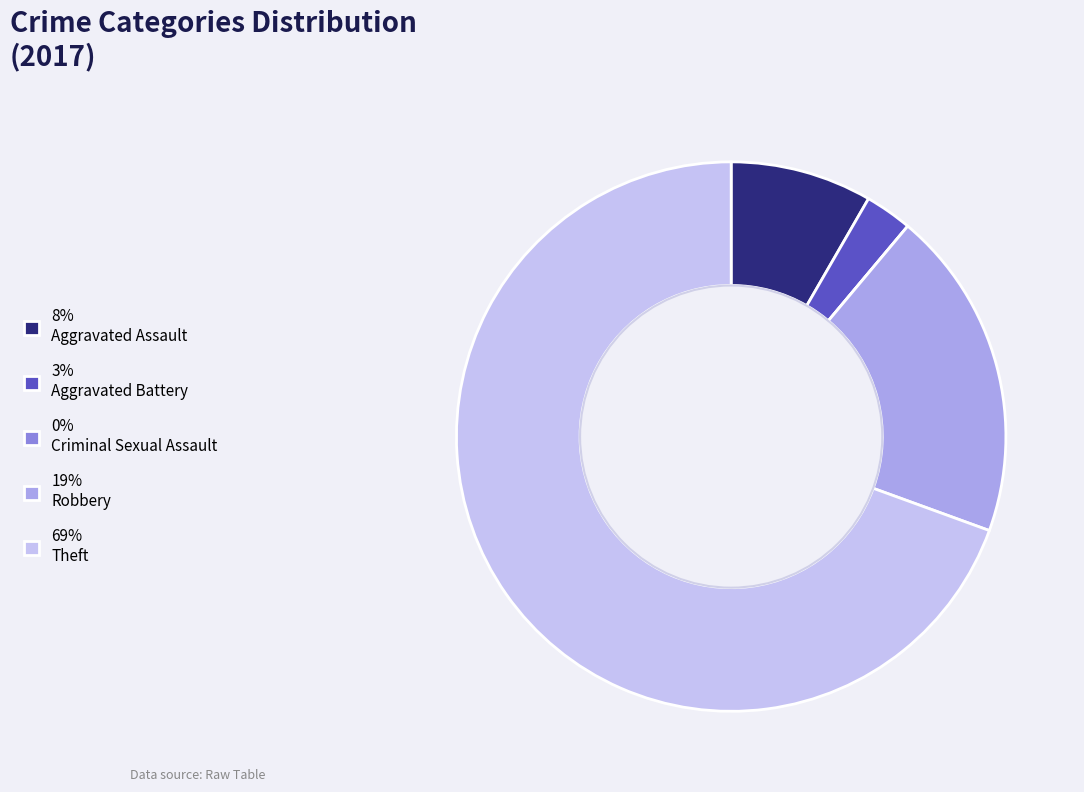

True or false: 19% Robbery accounts for 27% of the total.

False